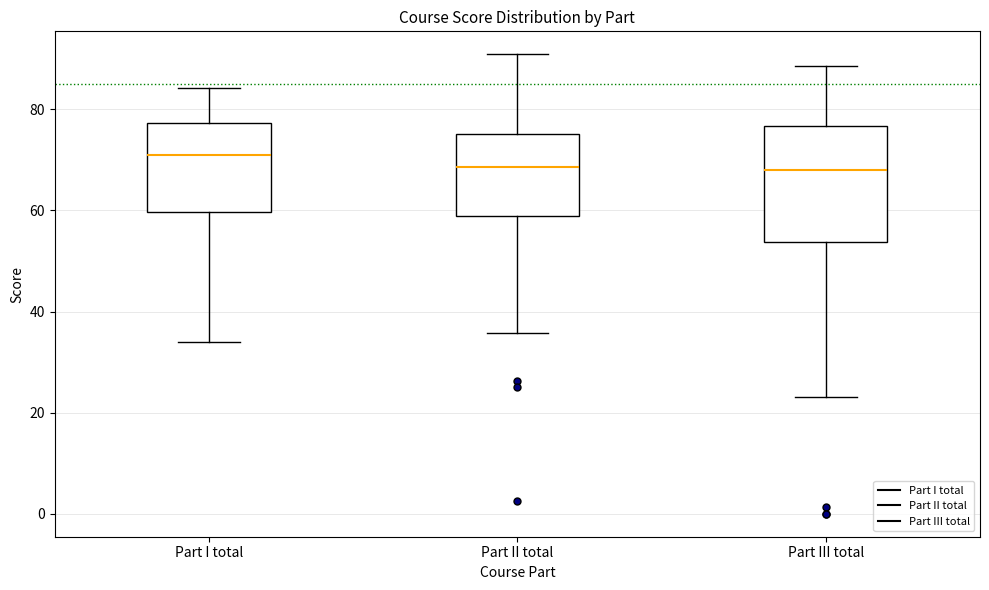

Which box is the tallest, from its lower edge to its upper edge?

Part III total